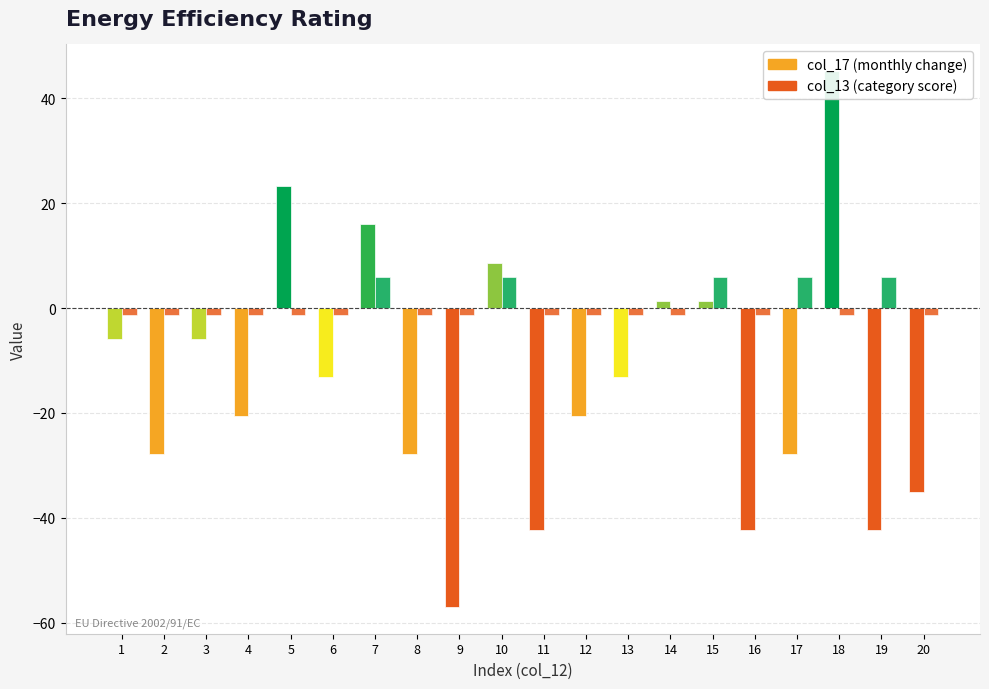

How many groups of bars are there?

20